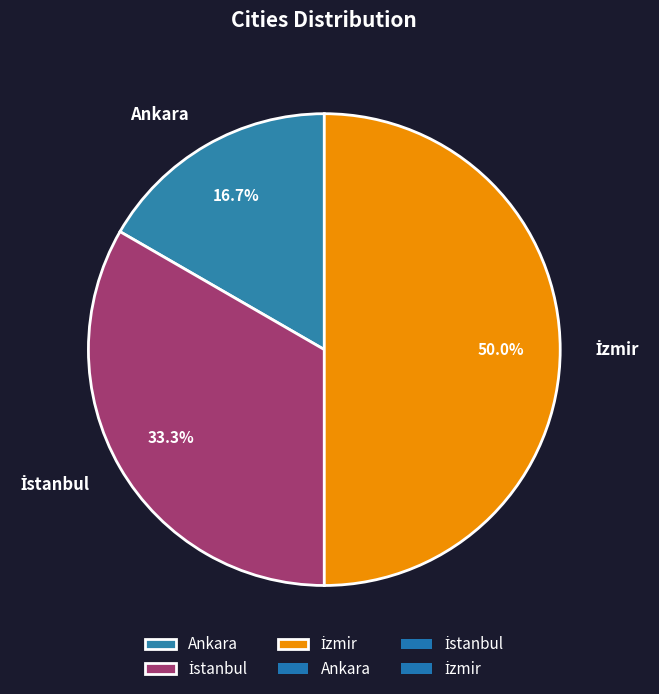

Which slice is the smallest?

Ankara